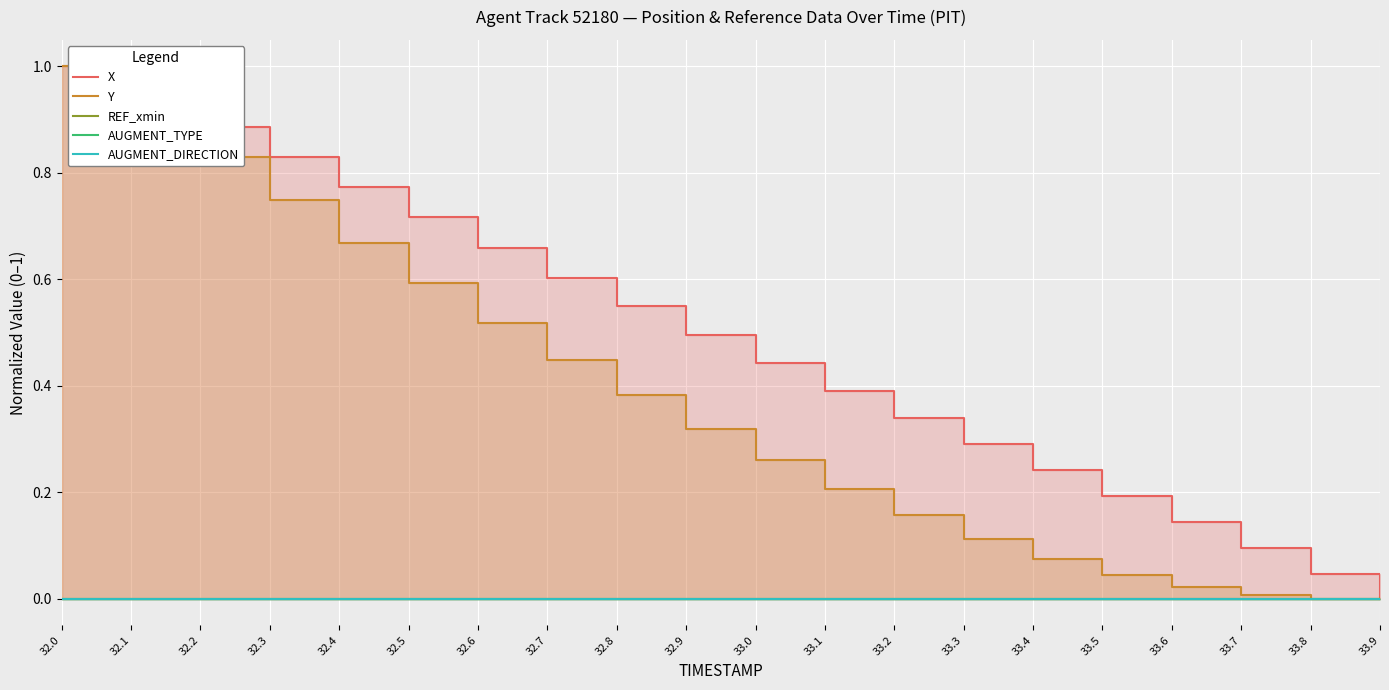

True or false: X and REF_xmin intersect in this chart.

False